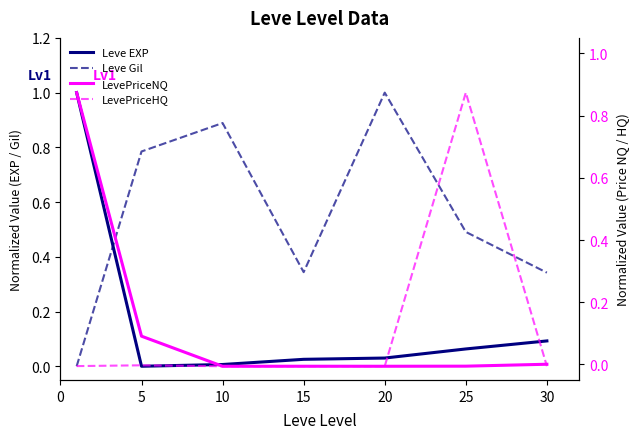

Does the chart have visible grid lines?

No